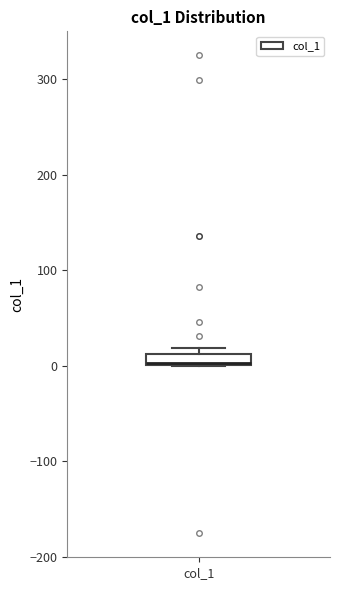

Where is the upper edge of the box for col_1 on the y-axis? The values are not printed on the chart, so give them approximately, as read against the axis.

10